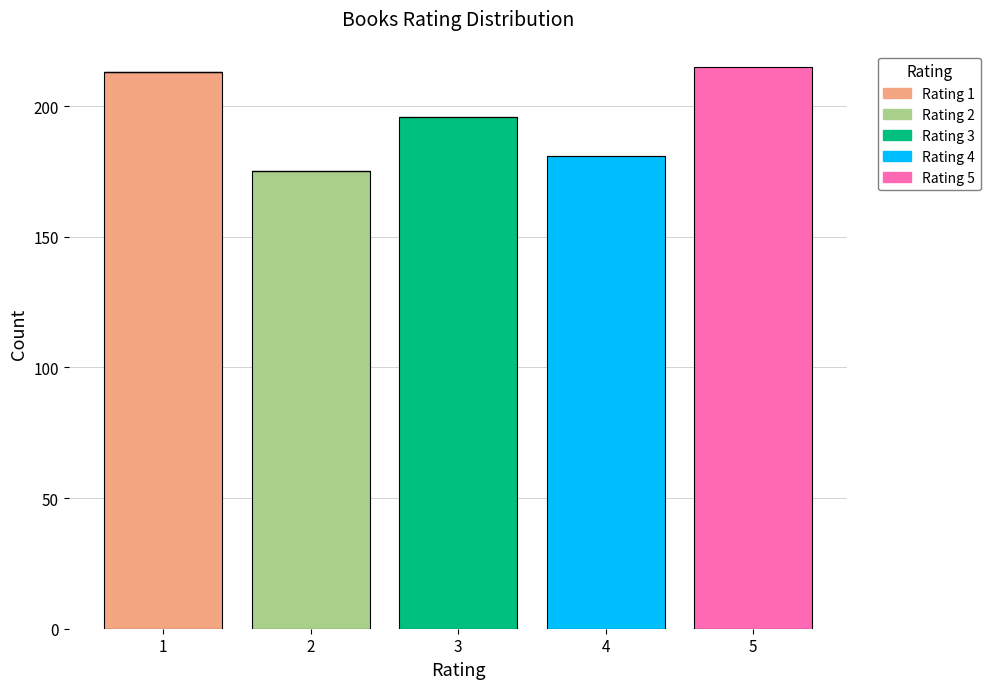

Reading left to right, list the values for the Rating 1 series.

1=213	2=0	3=0	4=0	5=0